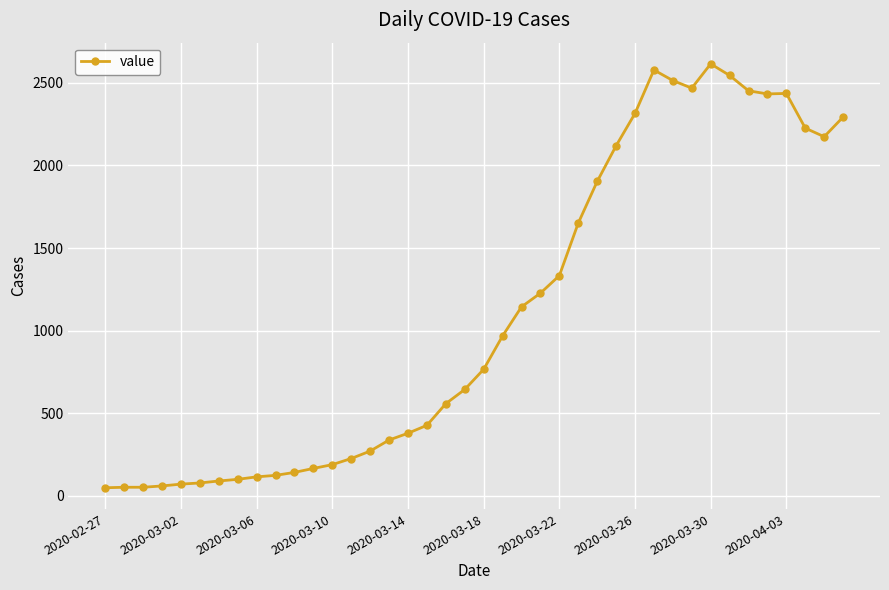

What is the average value?

1107